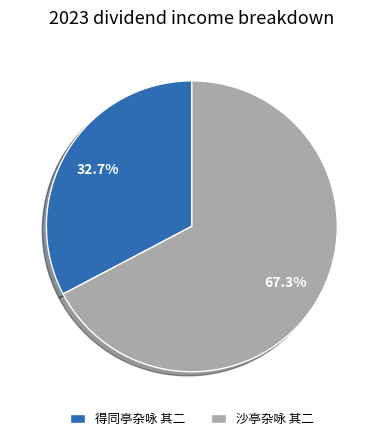

To the nearest percent, what is the combined percentage of 沙亭杂咏 其二 and 得同亭杂咏 其二?

100%